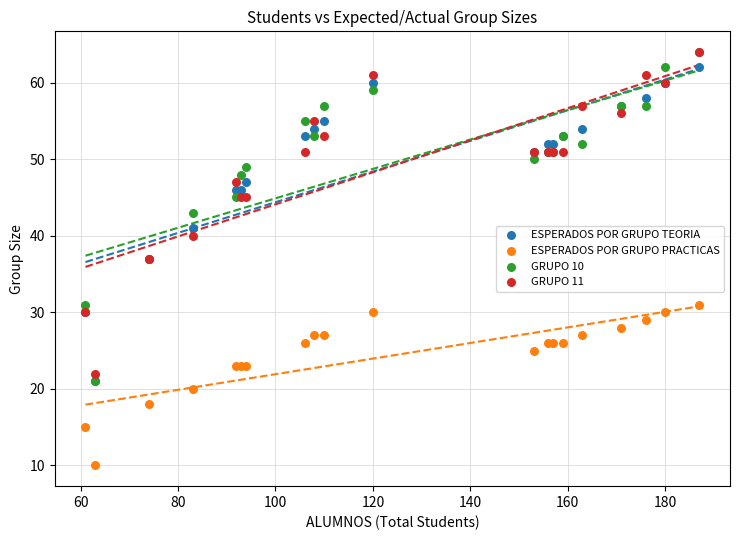

Which series contains the highest Y value?

GRUPO 10